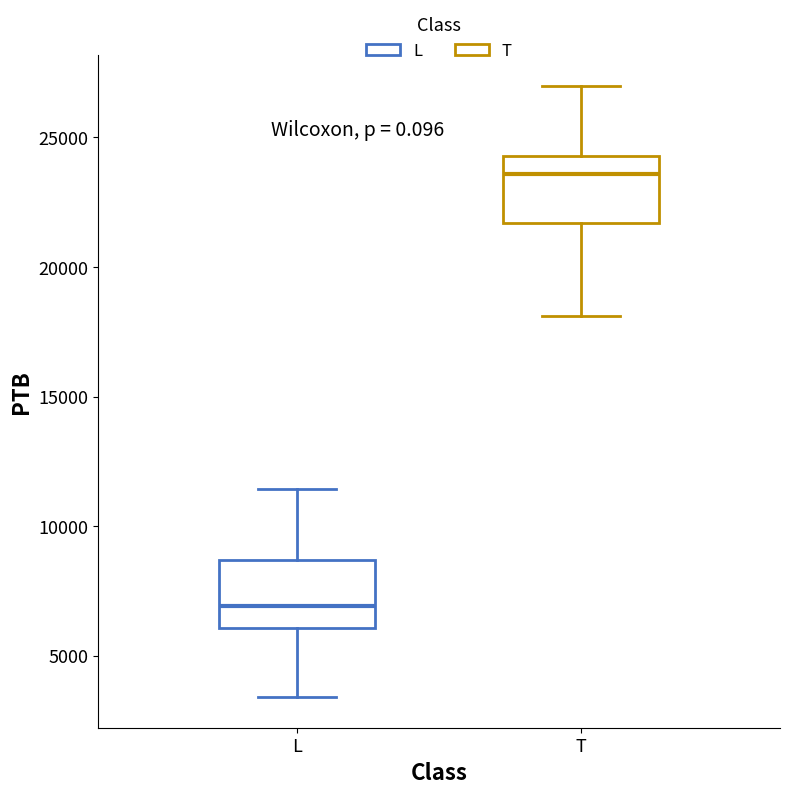

Which box's median line is the highest?

T